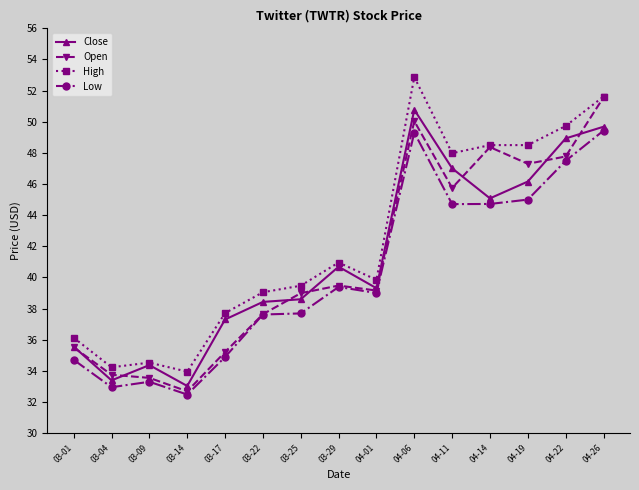

What is the label of the 5th point from the right?

04-11